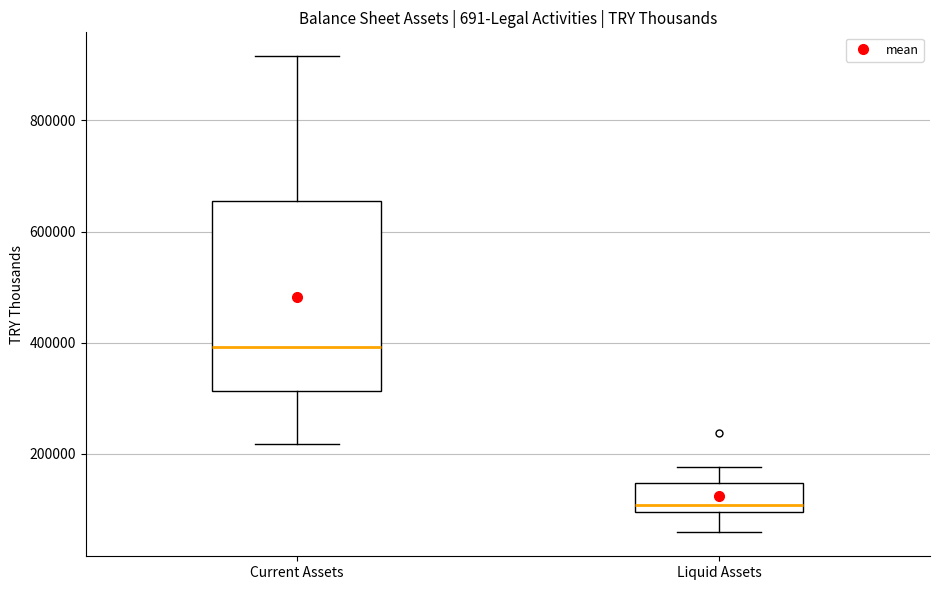

Where does the median line of the box for Current Assets sit on the y-axis? The values are not printed on the chart, so give them approximately, as read against the axis.

400000